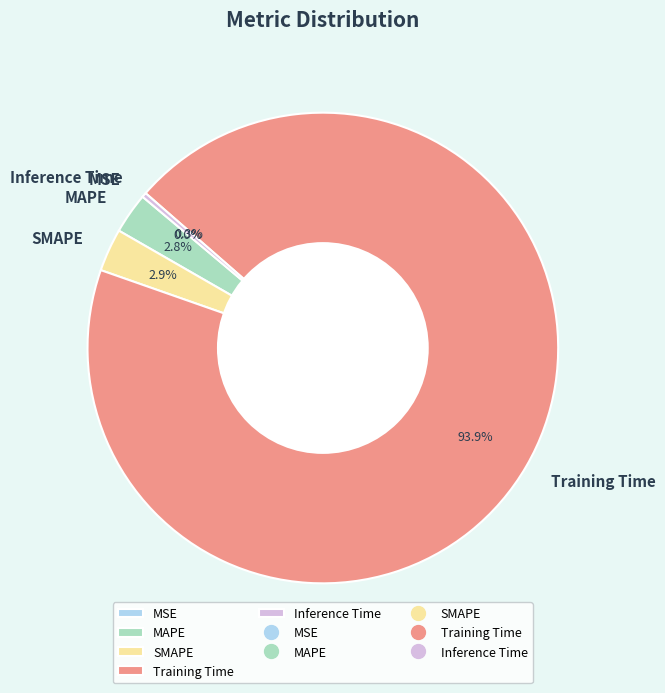

Do Inference Time and MAPE together represent more than half of the pie?

No